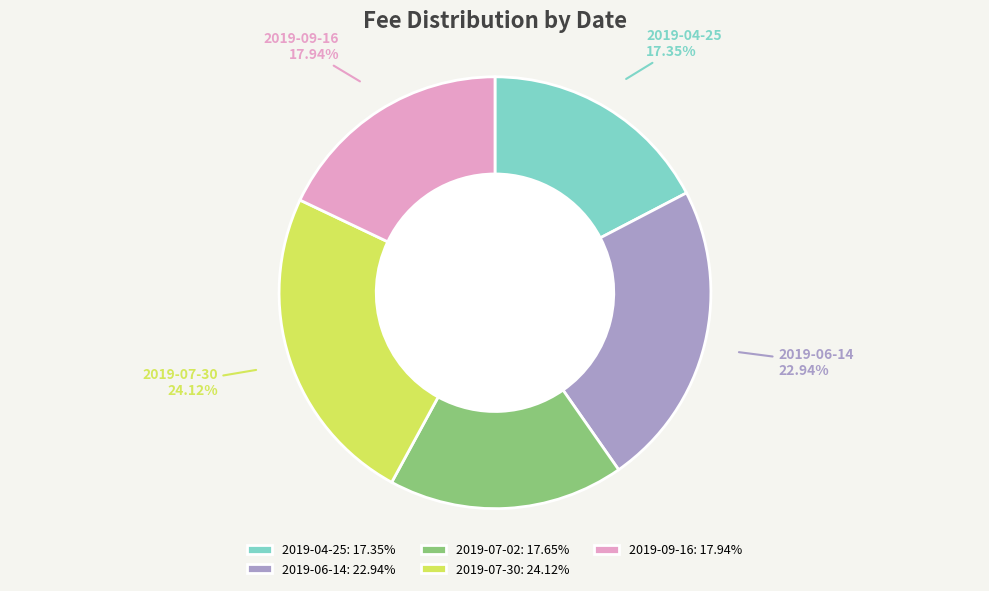

Is there a majority slice in this chart?

No